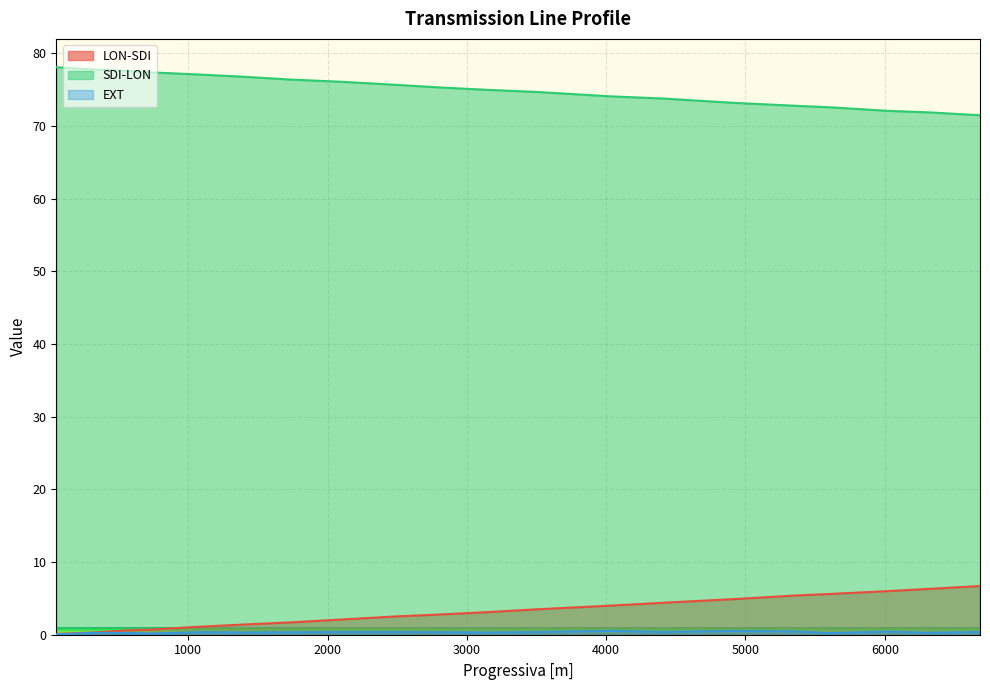

What is the difference between the maximum and minimum values in the LON-SDI series?

6.6